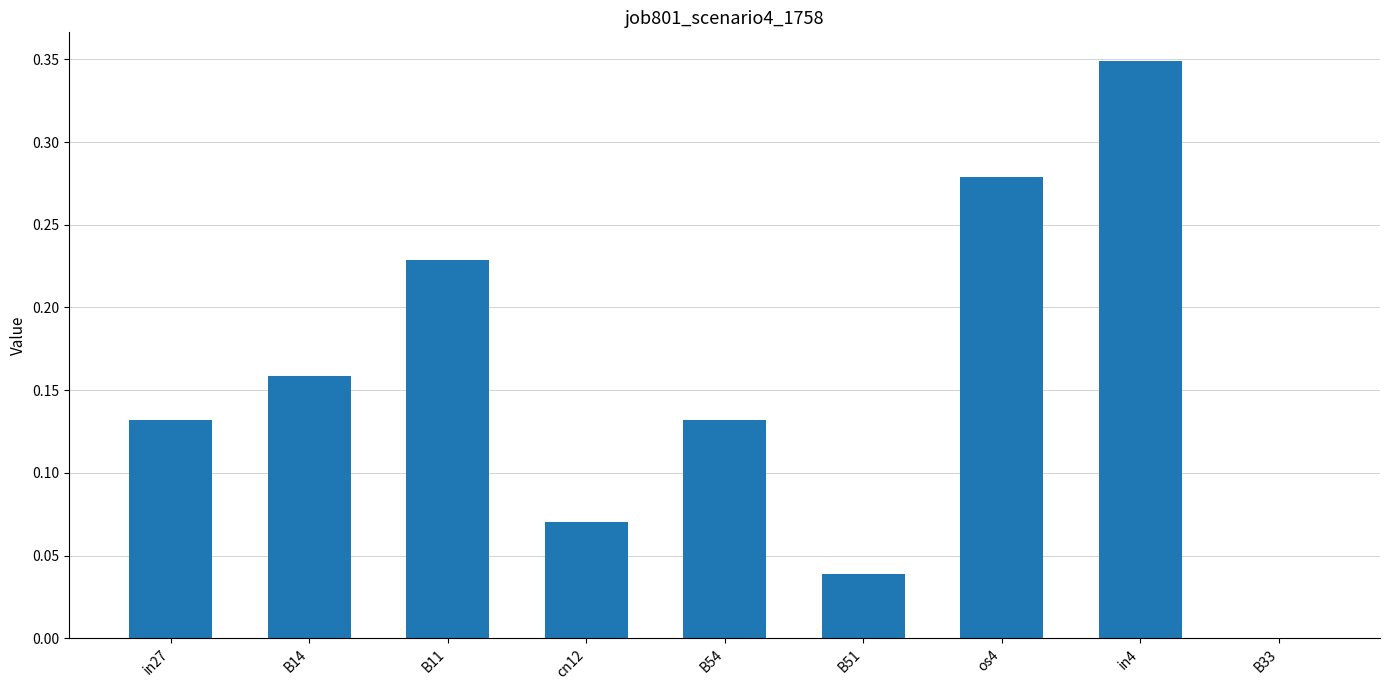

What is the sum of all values?

1.4